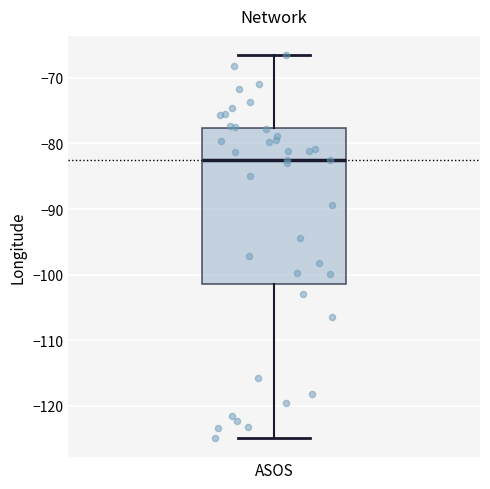

Transcribe this box plot: give where the median line is, the range the box spans, and where the two whiskers end, as read against the y-axis. The values are not printed on the chart, so give them approximately, as read against the axis.

median -82, box -101 to -78, whiskers -125 to -67